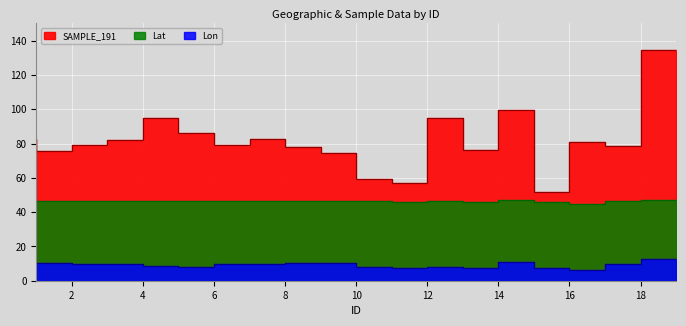

What is the difference between the Lon values at 13 and 18?

1.5